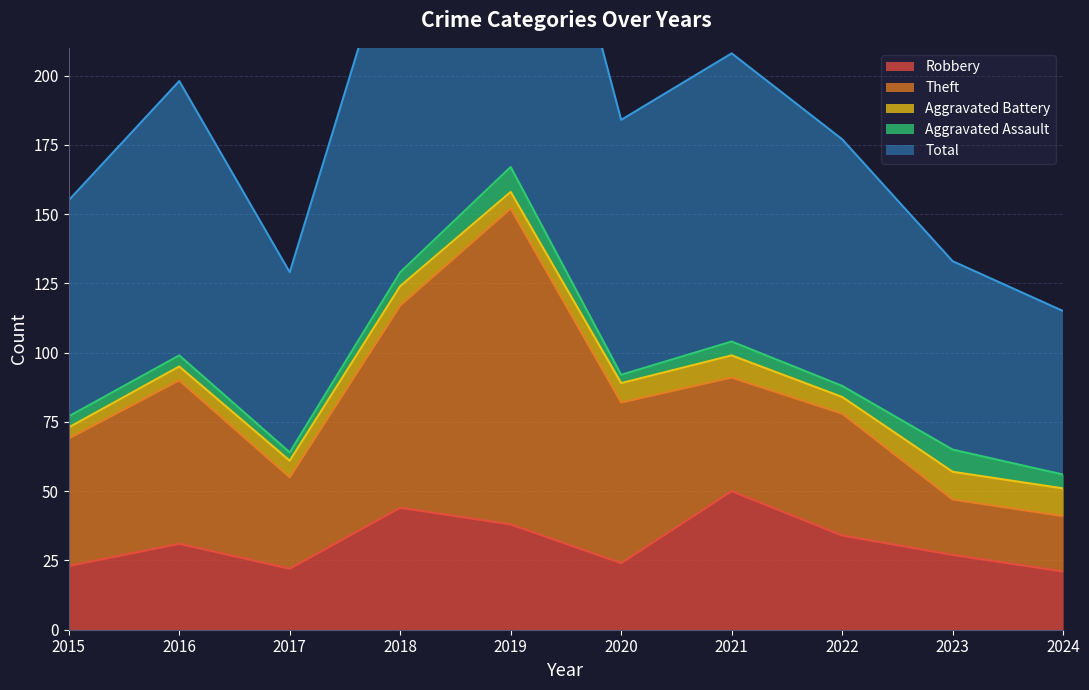

Reading left to right, list all the values displayed in this chart.

Robbery: 23	31	22	44	38	24	50	34	27	21
Theft: 46	59	33	73	114	58	41	44	20	20
Aggravated Battery: 4	5	6	7	6	7	8	6	10	10
Aggravated Assault: 4	4	3	5	9	3	5	4	8	5
Total: 78	99	65	130	167	92	104	89	68	59